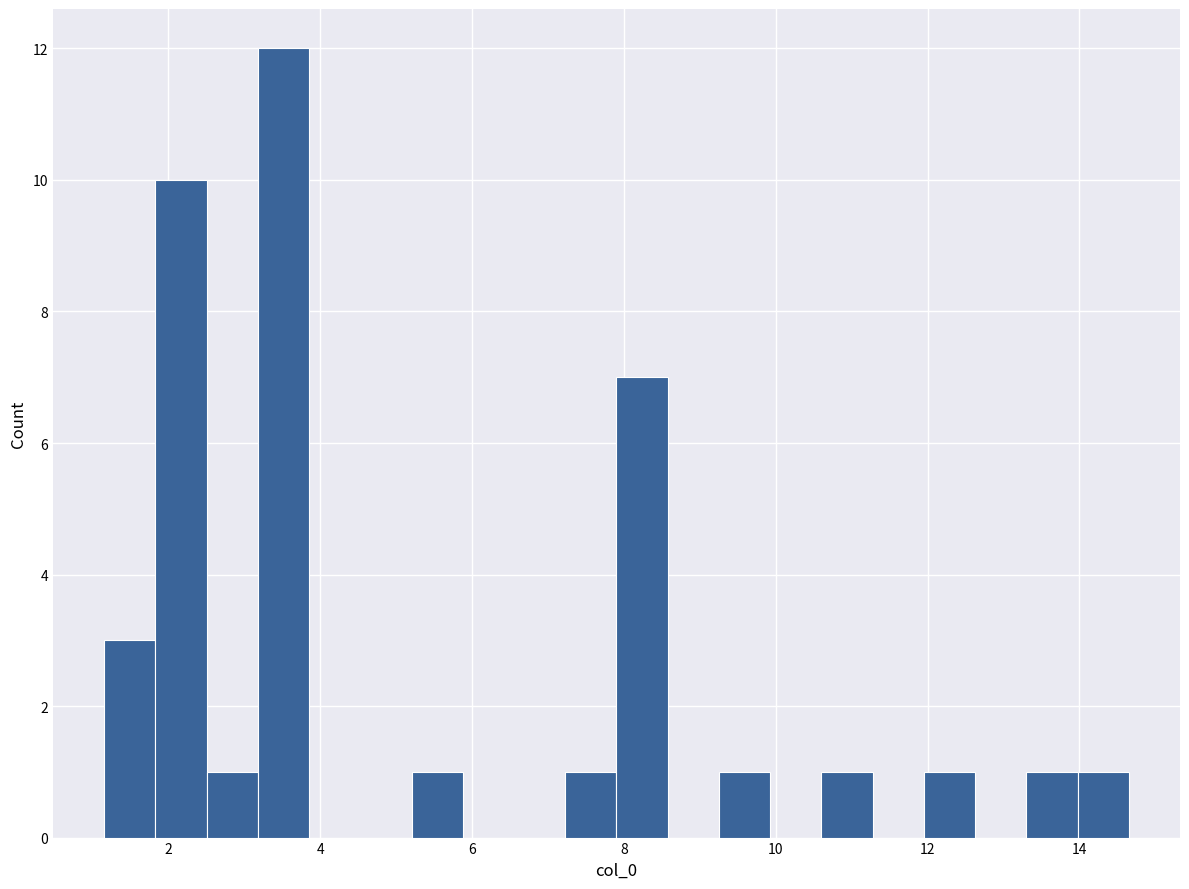

Read against the x-axis, roughly where is the centre of the tallest bar?

3.6